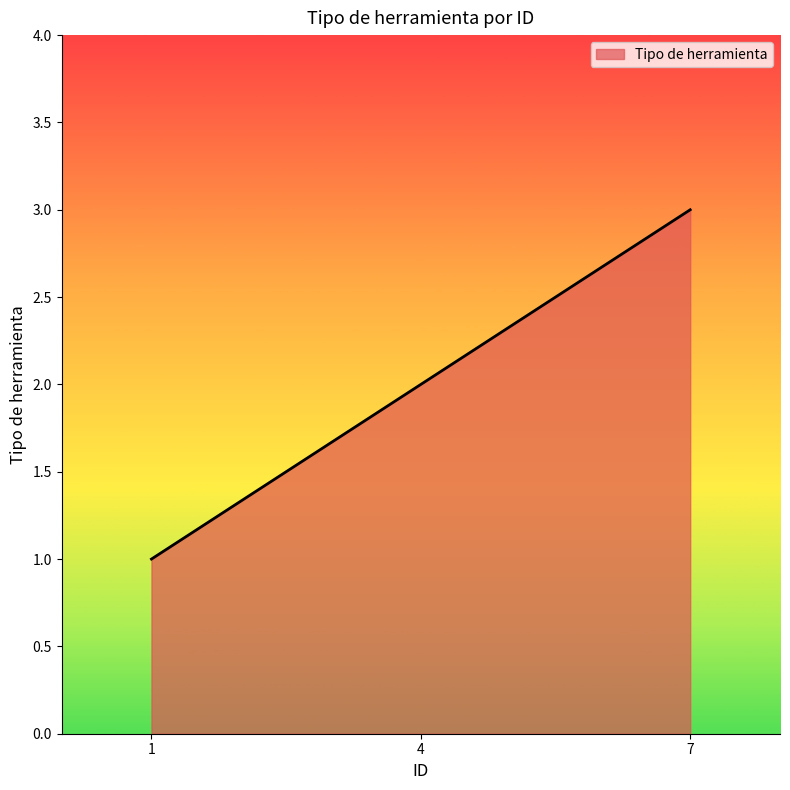

What is the greatest value displayed?

3